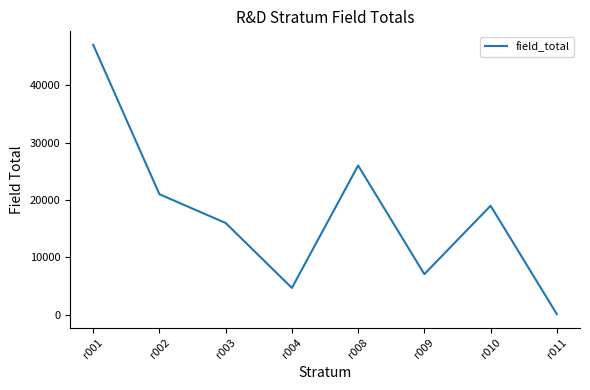

Count the number of categories in the chart.

8